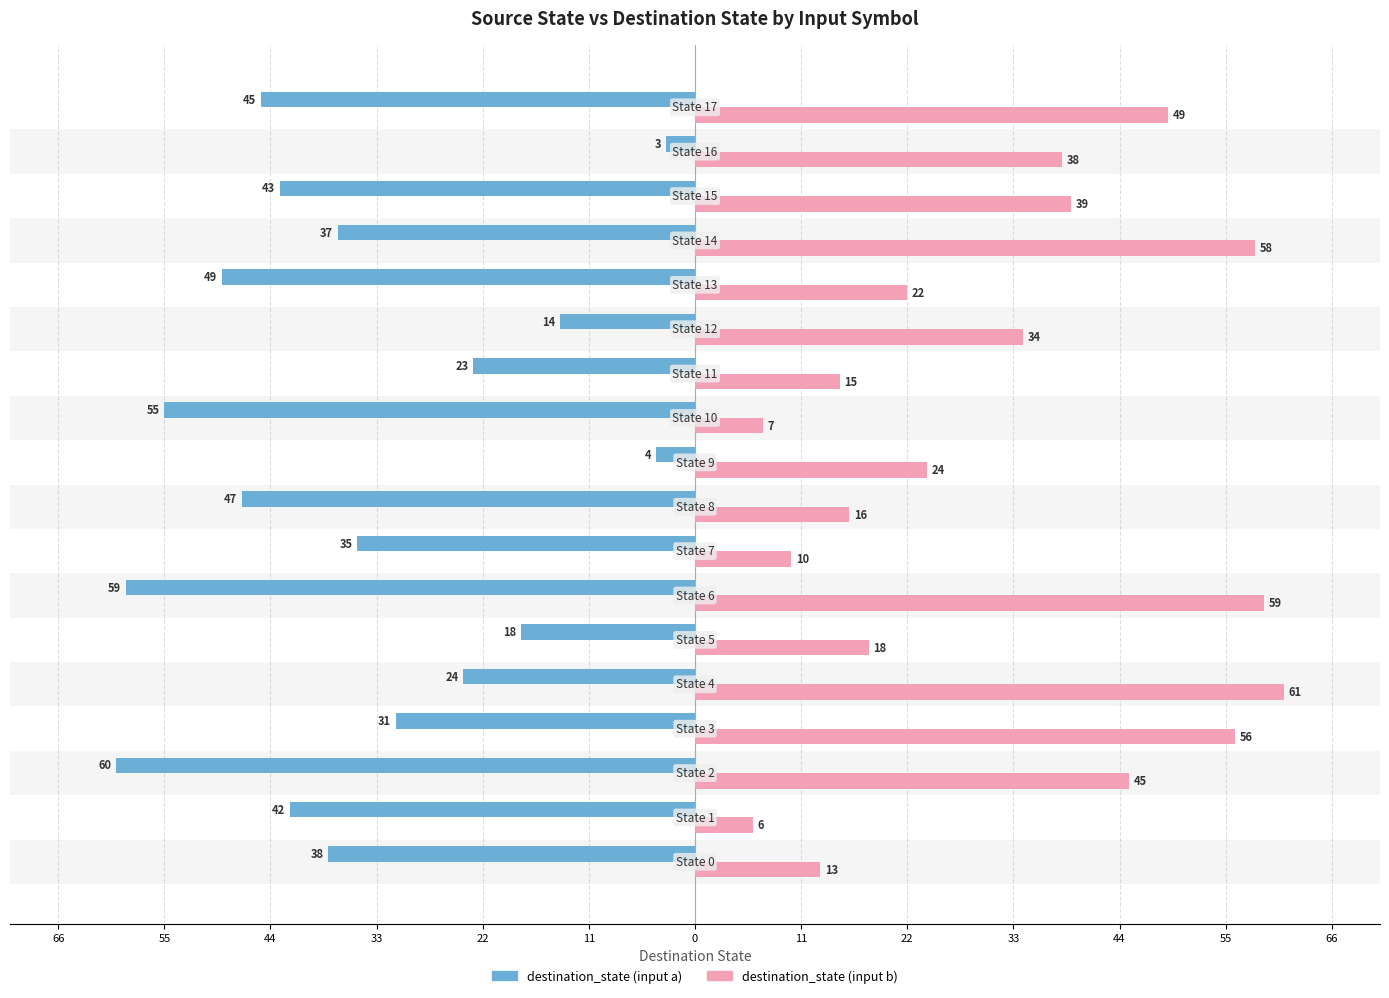

What is the maximum value shown in the chart?

61